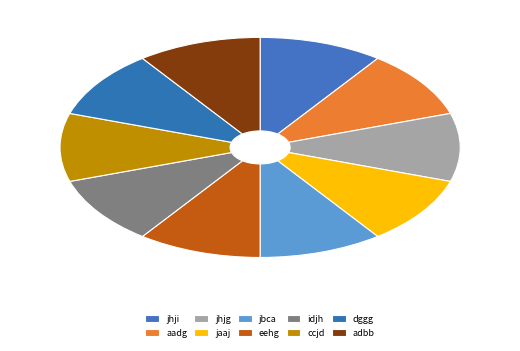

True or false: aadg accounts for 20% of the total.

False